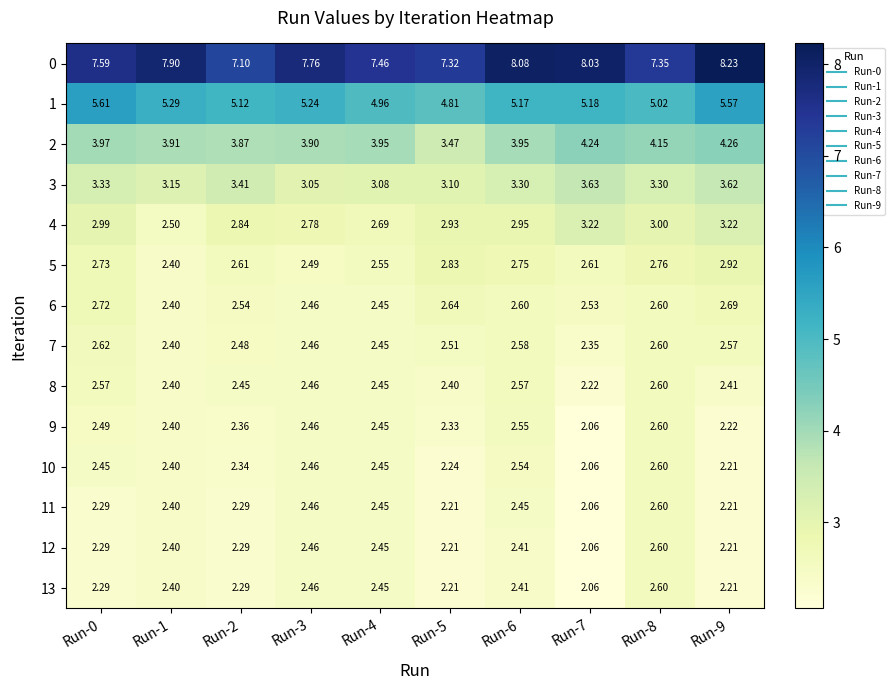

Is the value of 9 at Run-5 greater than the value of 11 at Run-5?

Yes